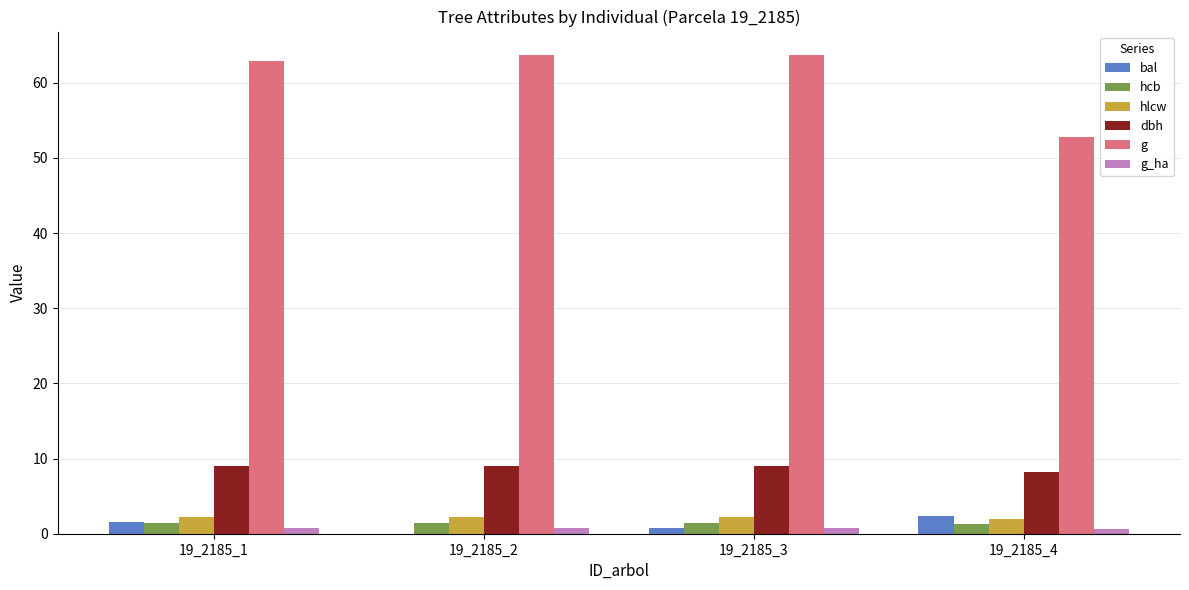

Which series has the largest total across all categories?

g